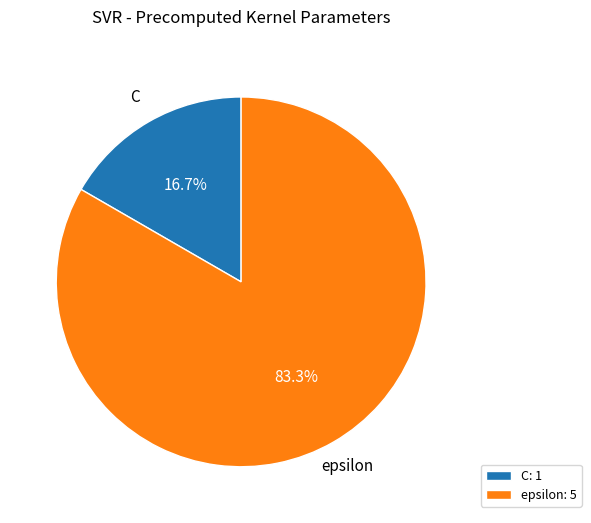

To the nearest percent, what is the combined percentage of epsilon and C?

100%